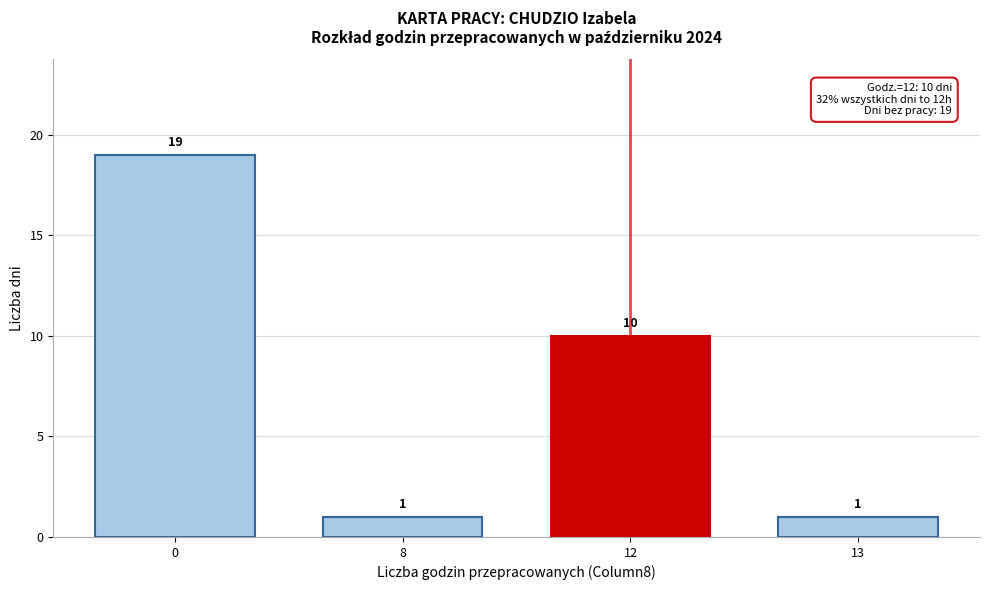

Reading left to right, list all the values displayed in this chart.

0=19	8=1	12=10	13=1